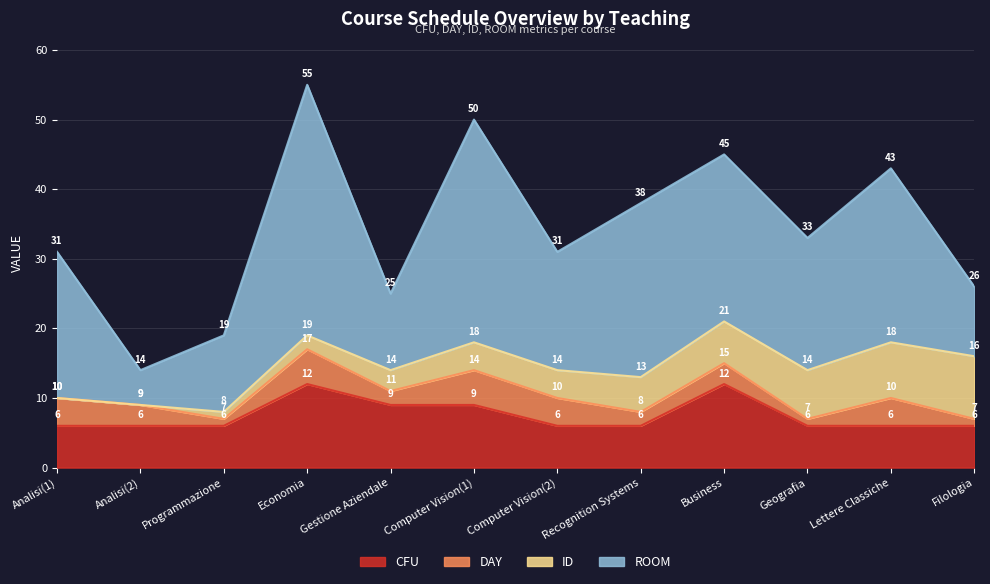

What is the sum of all ROOM values?

236